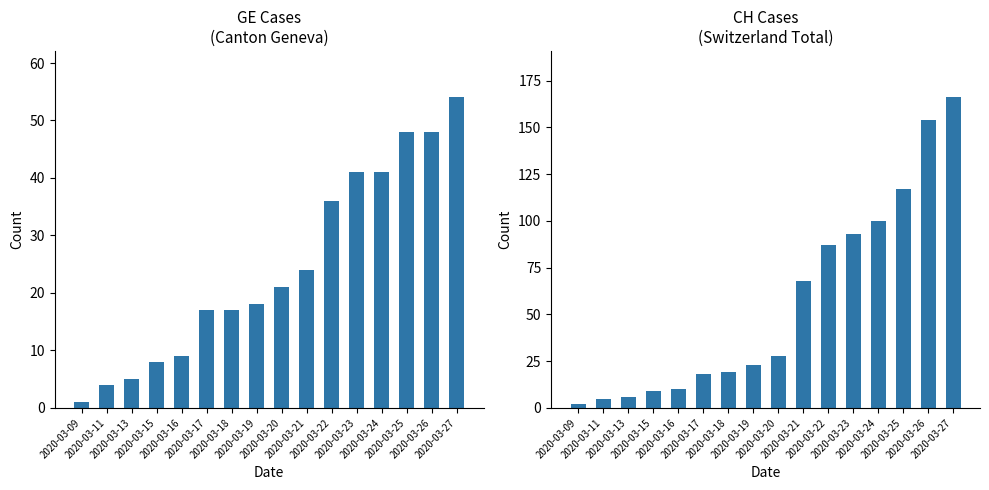

Which category has the lowest value across all series?

2020-03-09